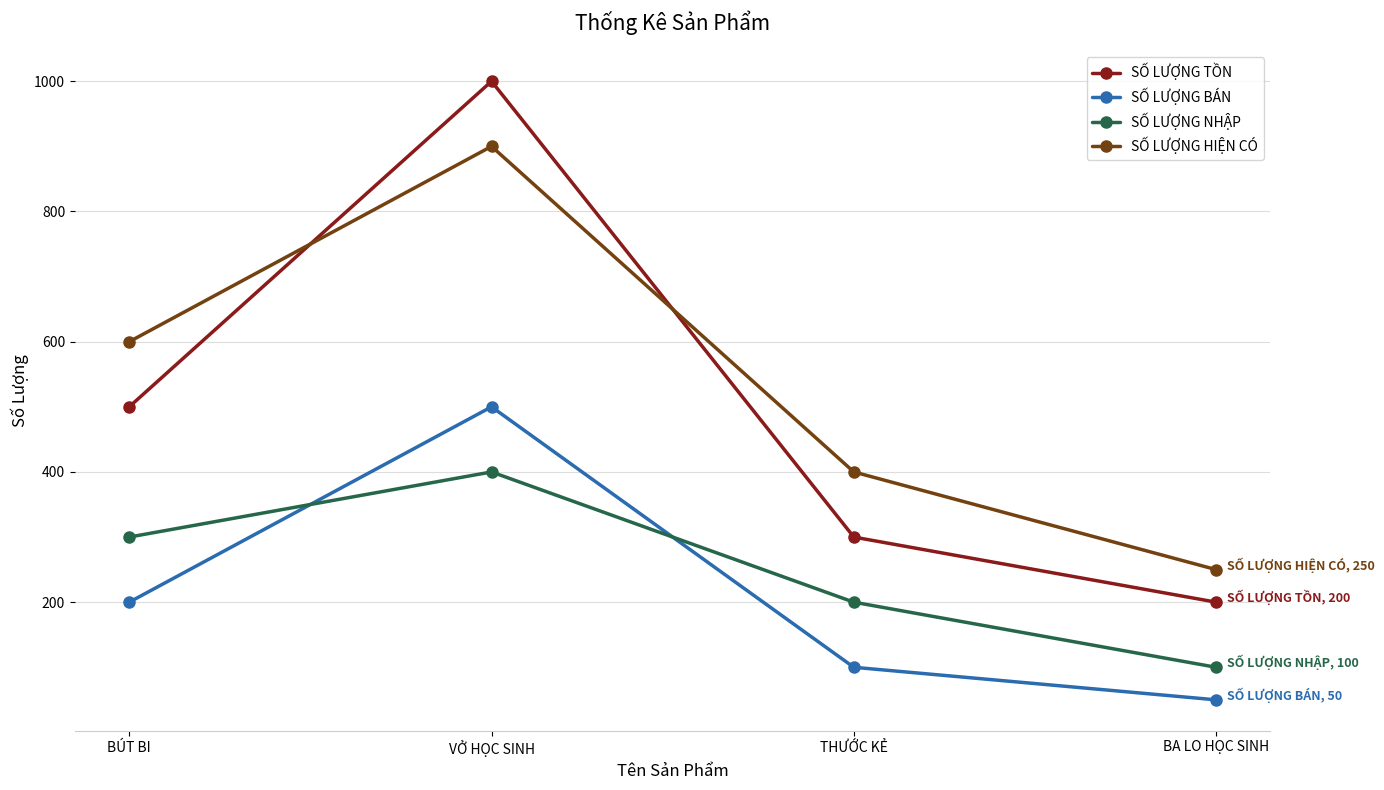

What is the difference between the maximum and minimum values in the SỐ LƯỢNG BÁN series?

450